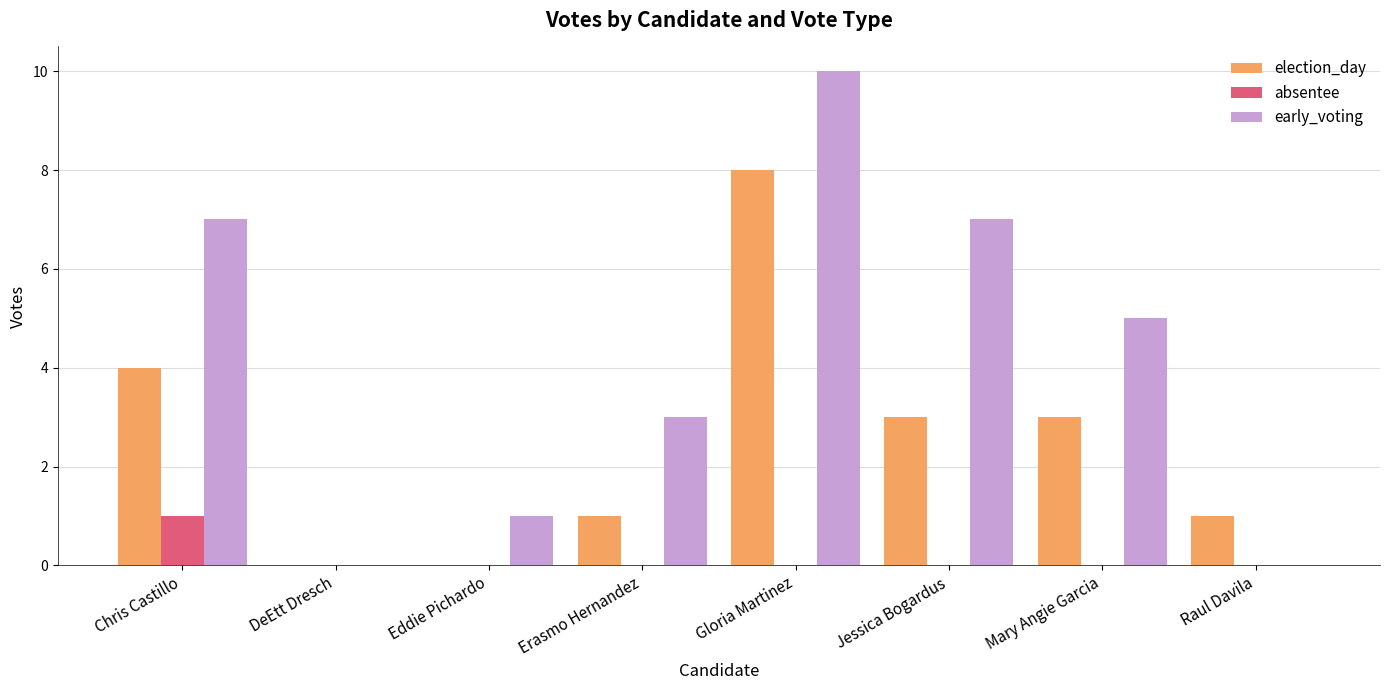

The election_day series shows 4 at DeEtt Dresch. True or false?

False